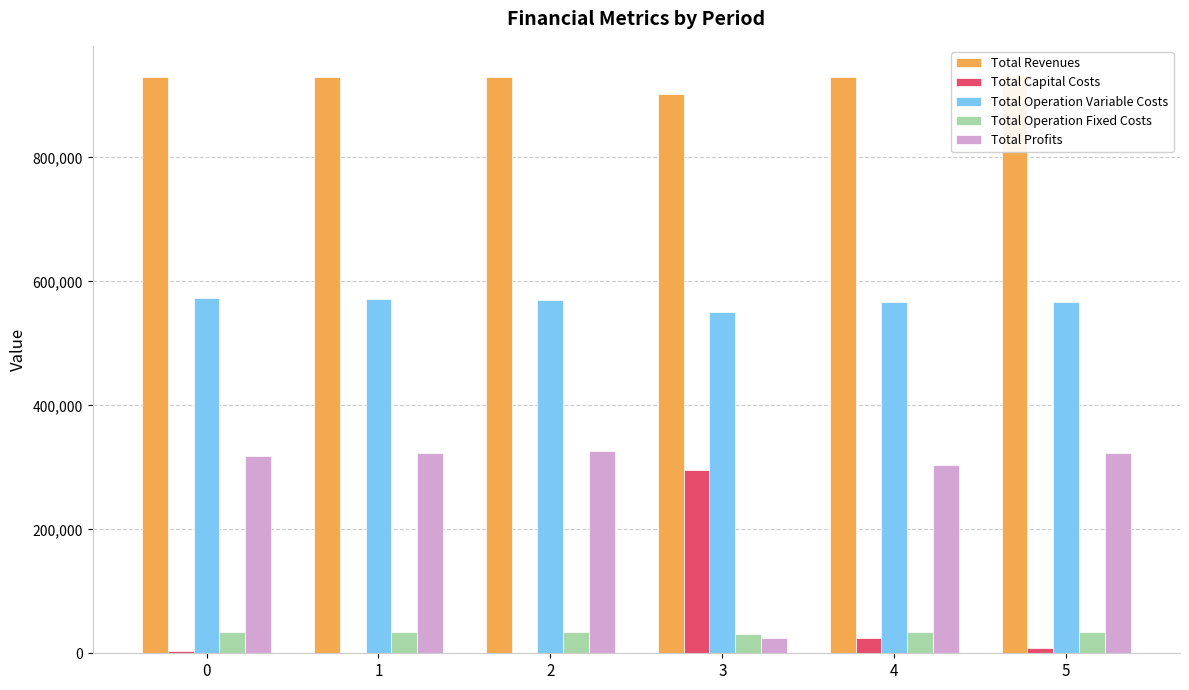

How many bars are there in each group?

5